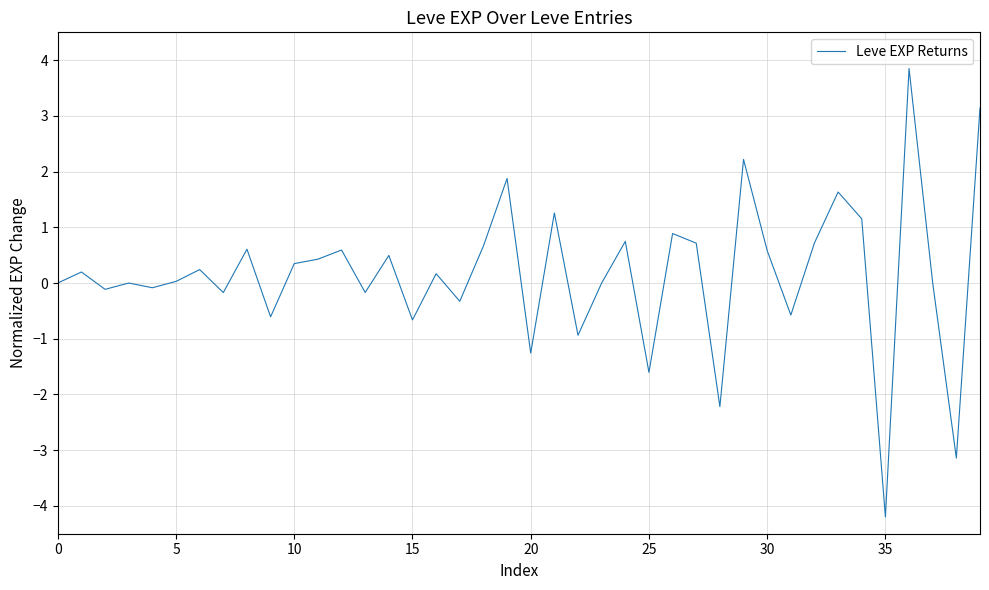

Does the chart display data point markers on the line(s)?

No